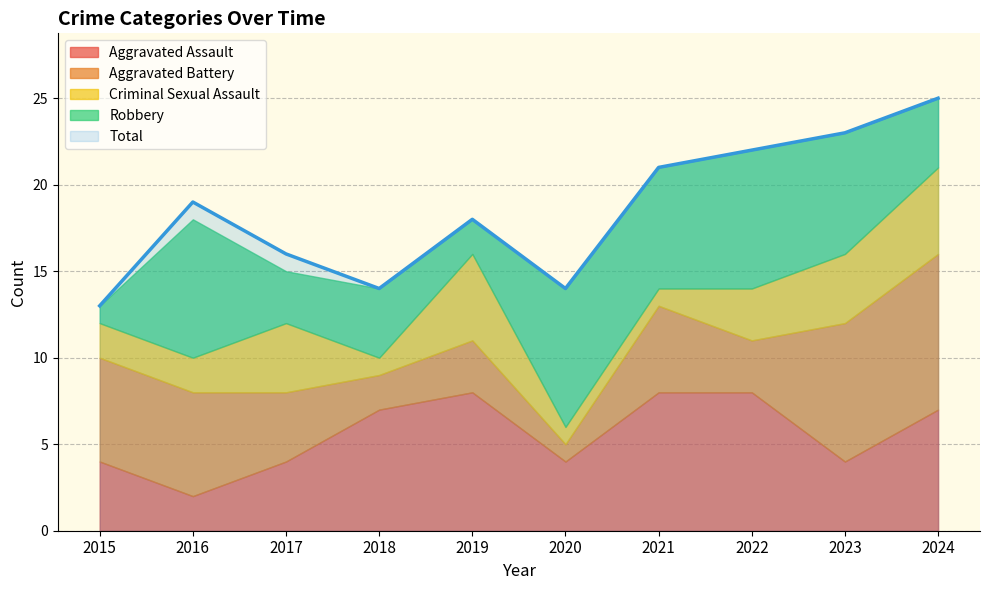

Reading left to right, extract all data points from this chart.

Aggravated Assault: 2015=4	2016=2	2017=4	2018=7	2019=8	2020=4	2021=8	2022=8	2023=4	2024=7
Aggravated Battery: 2015=6	2016=6	2017=4	2018=2	2019=3	2020=1	2021=5	2022=3	2023=8	2024=9
Criminal Sexual Assault: 2015=2	2016=2	2017=4	2018=1	2019=5	2020=1	2021=1	2022=3	2023=4	2024=5
Robbery: 2015=1	2016=8	2017=3	2018=4	2019=2	2020=8	2021=7	2022=8	2023=7	2024=4
Total: 2015=13	2016=19	2017=16	2018=14	2019=18	2020=14	2021=21	2022=22	2023=23	2024=25